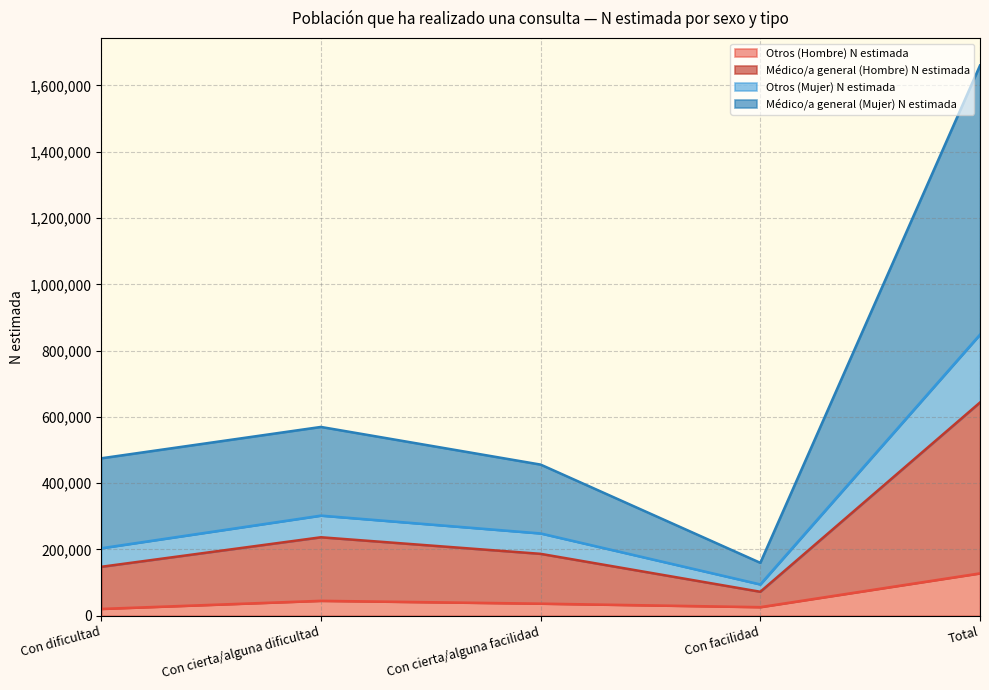

At which category is the sum across all series the highest?

Total